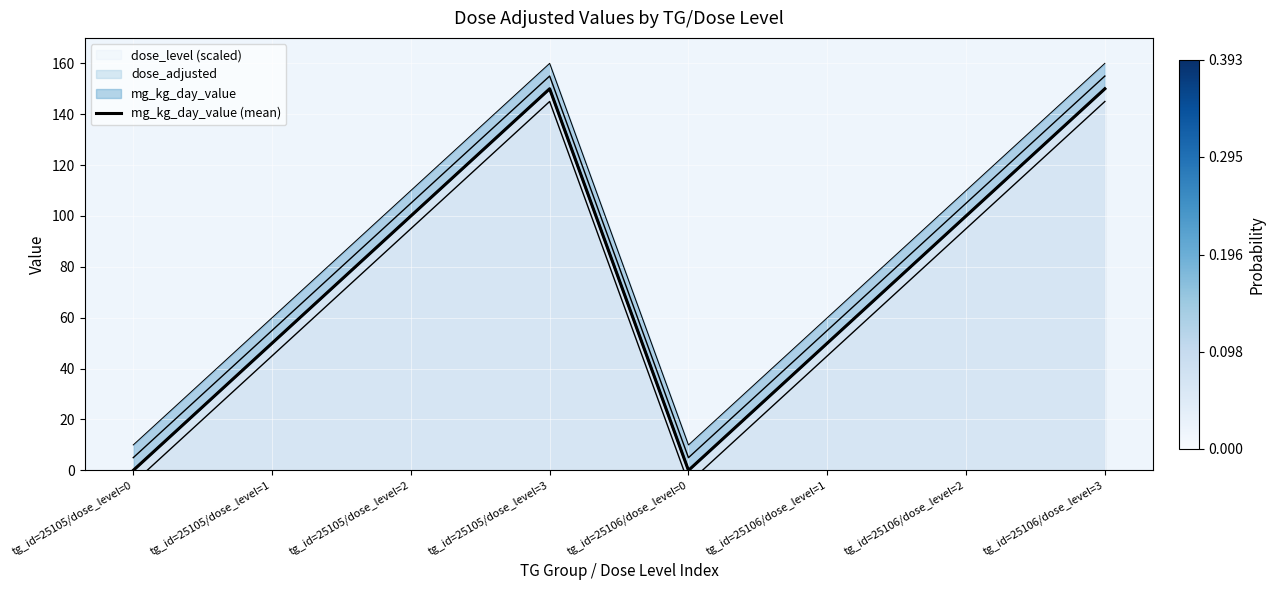

How many positive values are there?

6